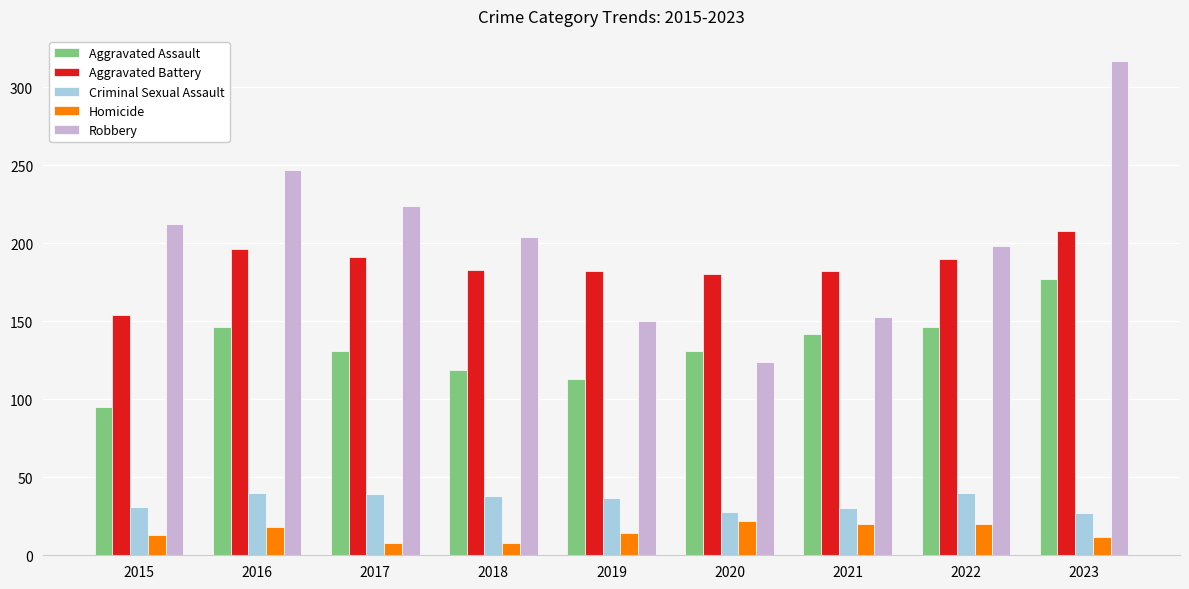

Rank the series by their maximum value, from lowest to highest.

Homicide, Criminal Sexual Assault, Aggravated Assault, Aggravated Battery, Robbery